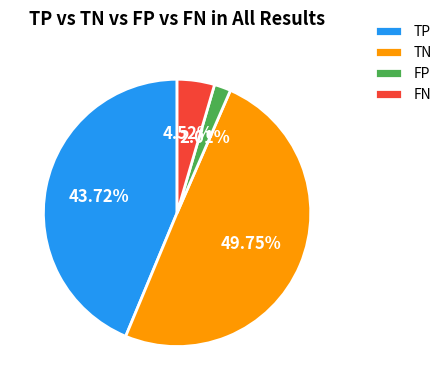

What percentage is the TN slice, to the nearest percent?

50%